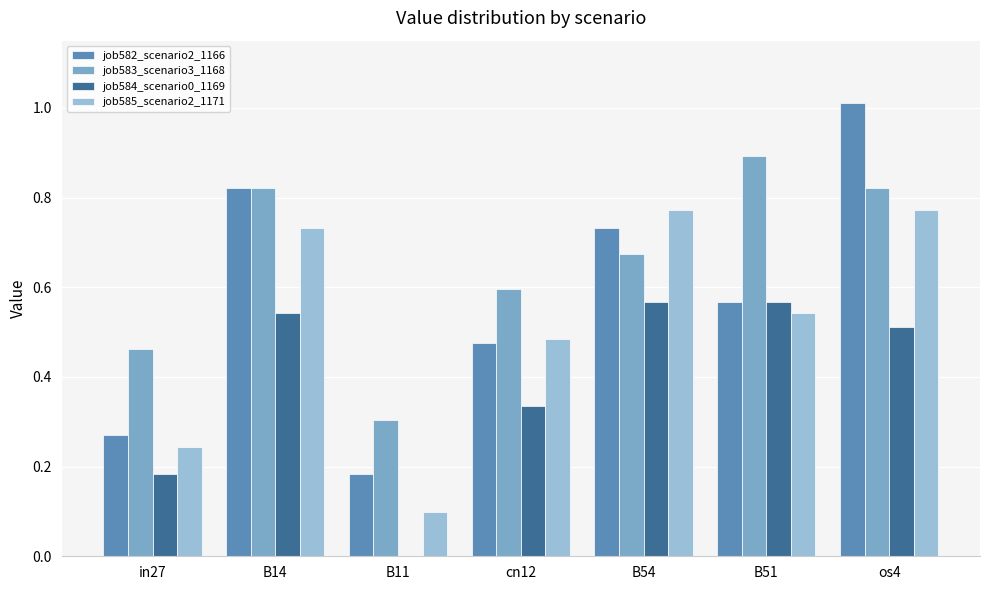

True or false: job584_scenario0_1169 has a value of 0.3 at in27.

False